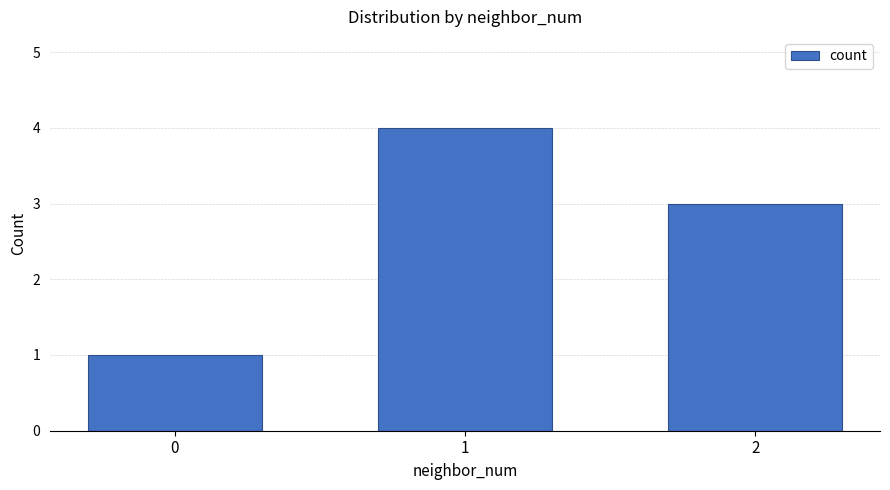

Is it true that the value at 0 is 0?

False